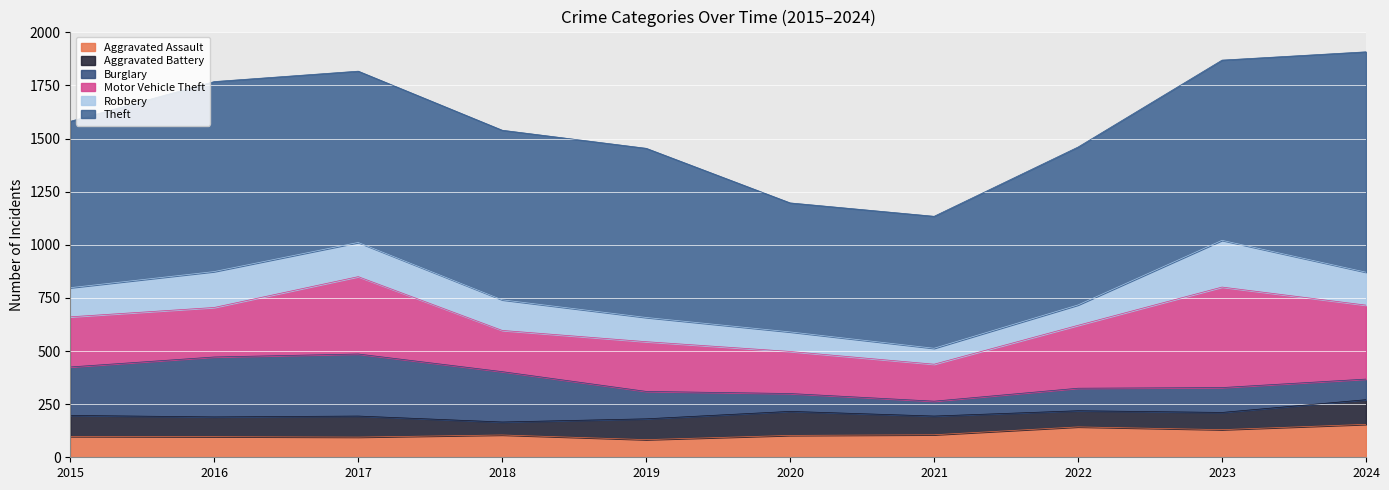

What is the sum of all Burglary values?

1642